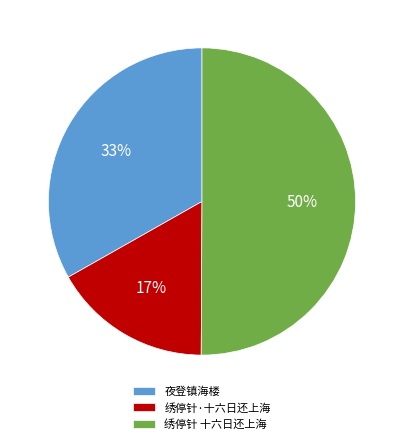

How many segments does this pie chart have?

3